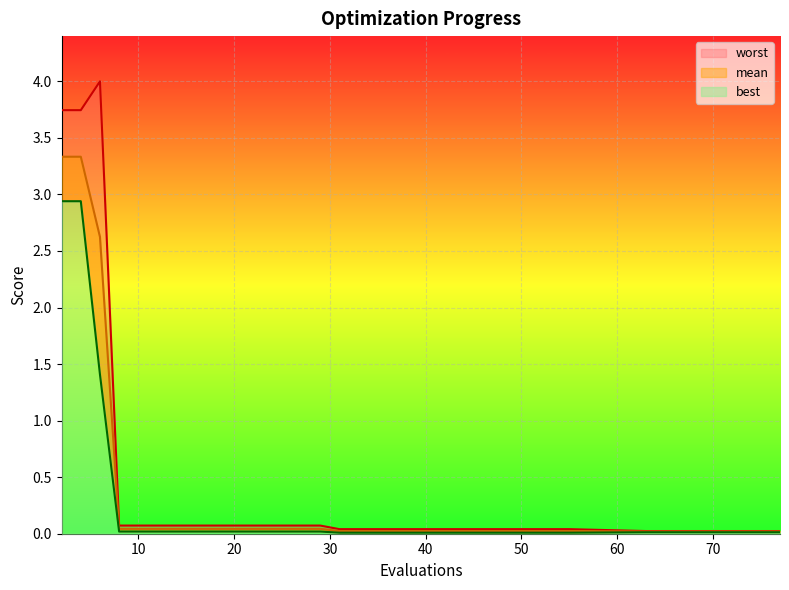

Is it true that mean equals 0.0 at 75?

False